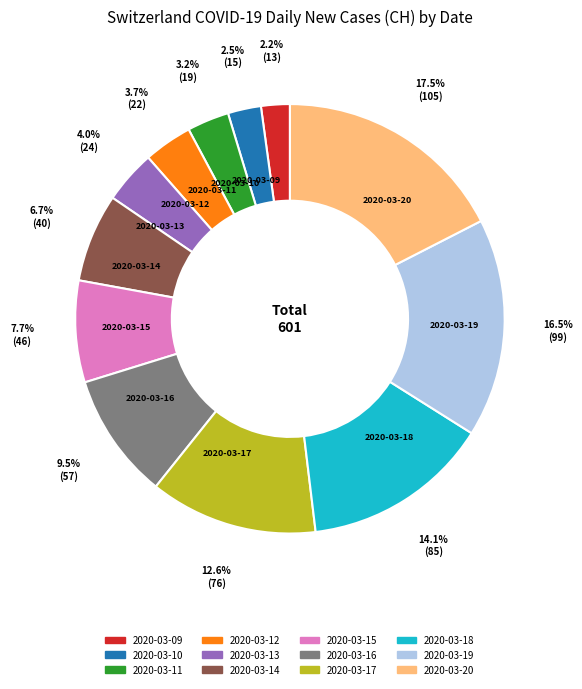

Is it true that 2020-03-09 is 12% of the pie?

False